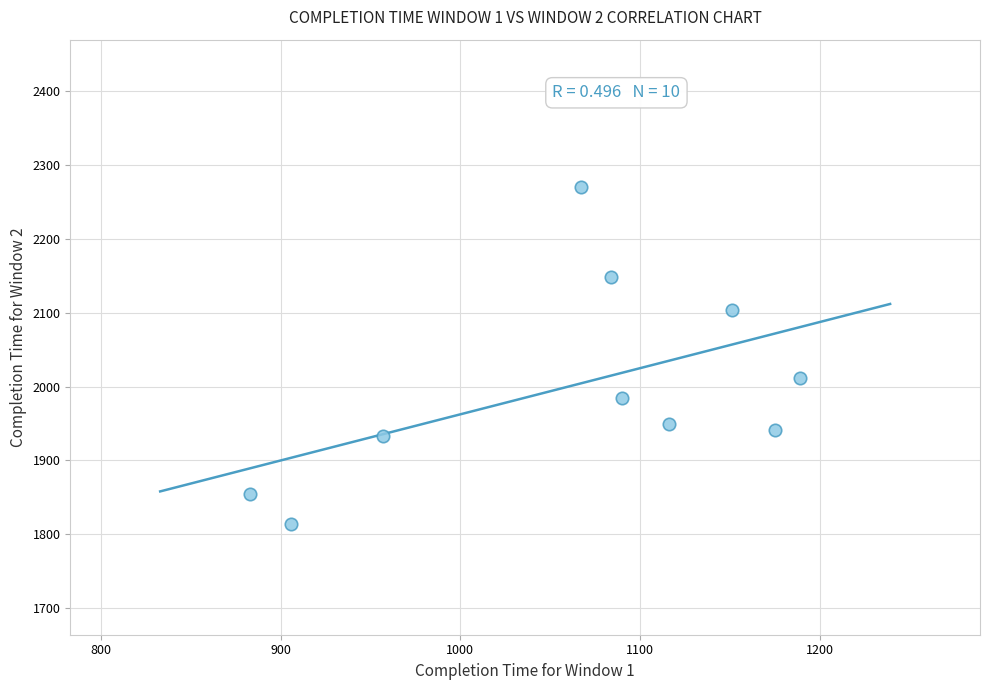

What is the range of Y values (max minus min)?

456